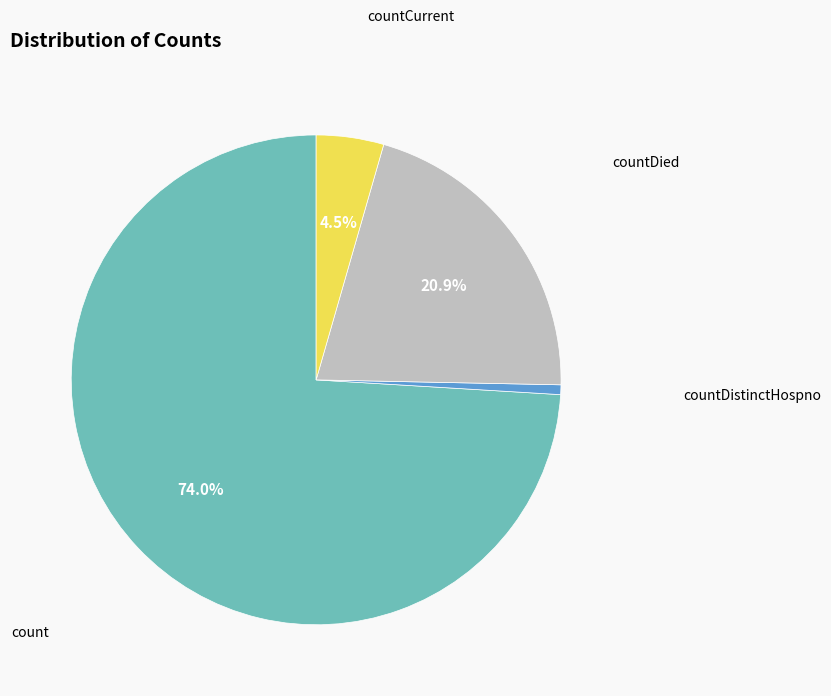

Does count represent more than half of the total?

Yes